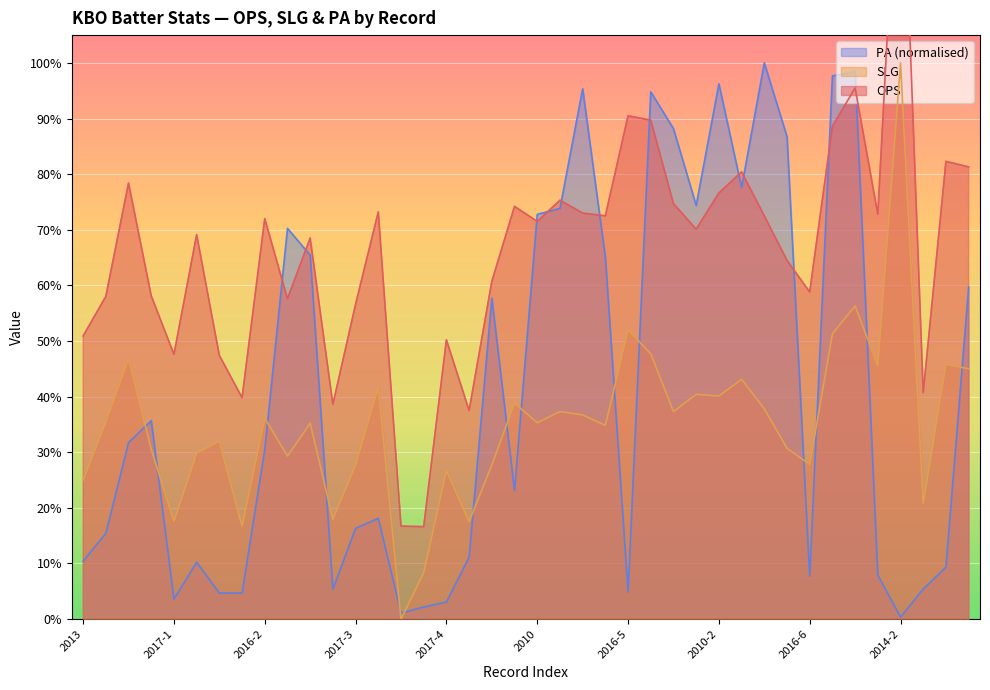

What are all the series names shown in the legend?

OPS, SLG, PA